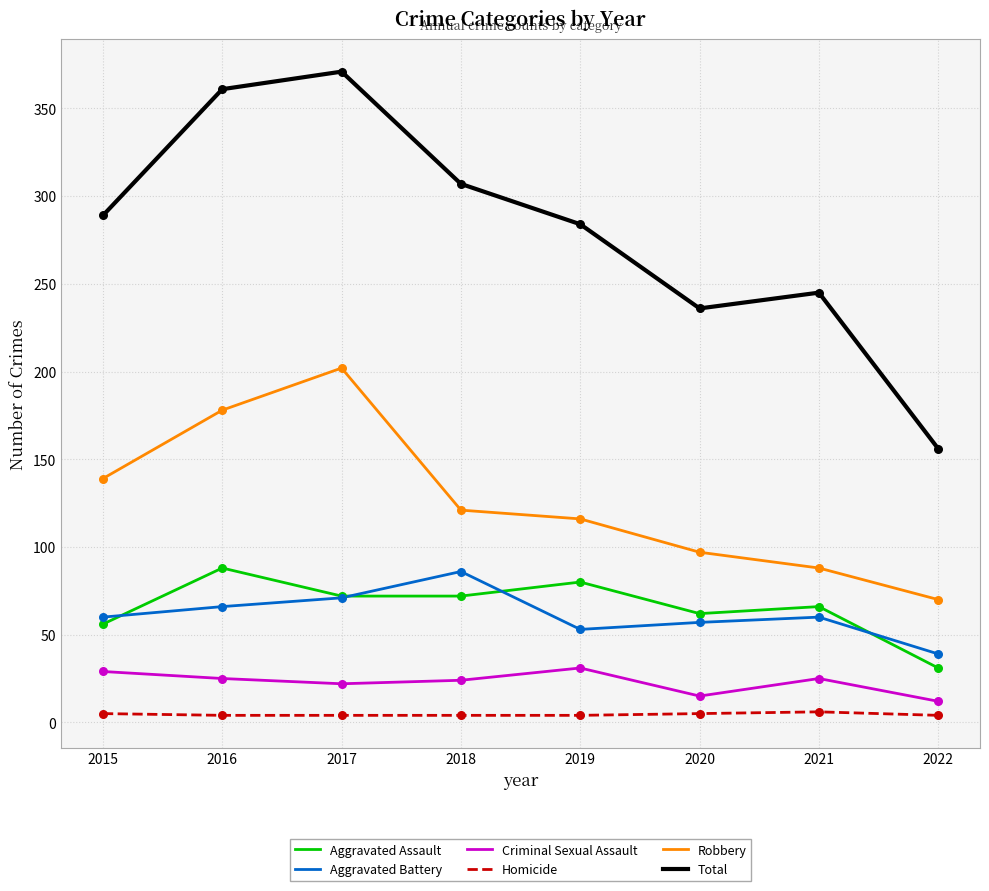

At how many categories does at least one series exceed 213?

7